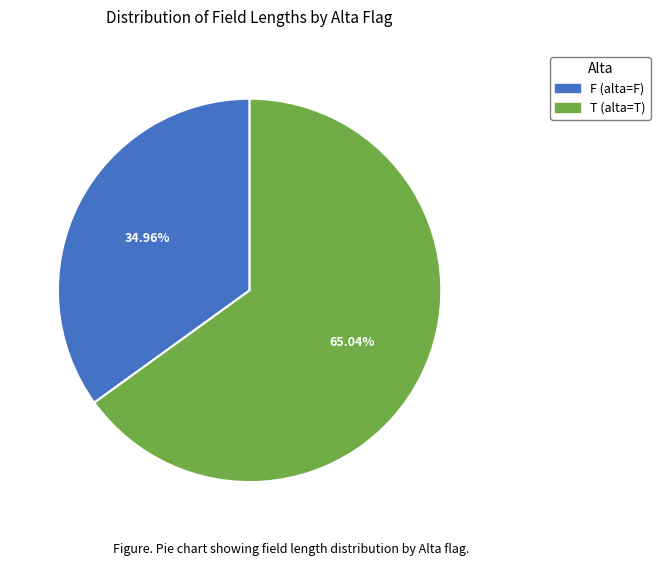

How many slices are in this pie chart?

2